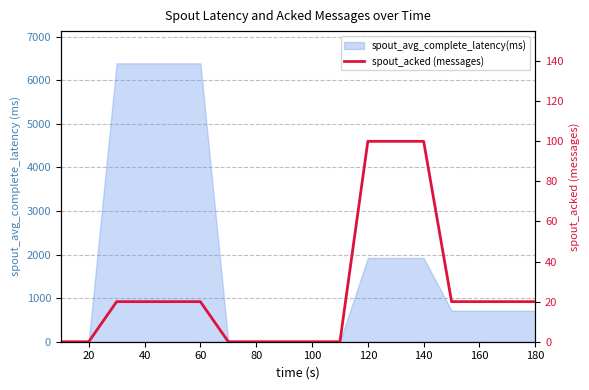

What is the sum of all values?

460